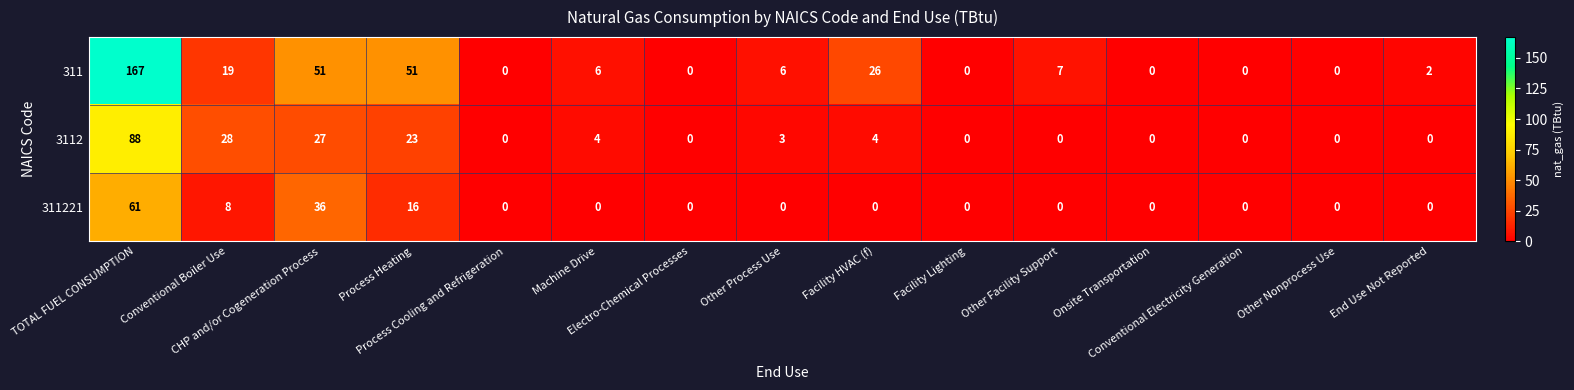

What is the difference between the maximum and minimum values in the 311221 series?

61